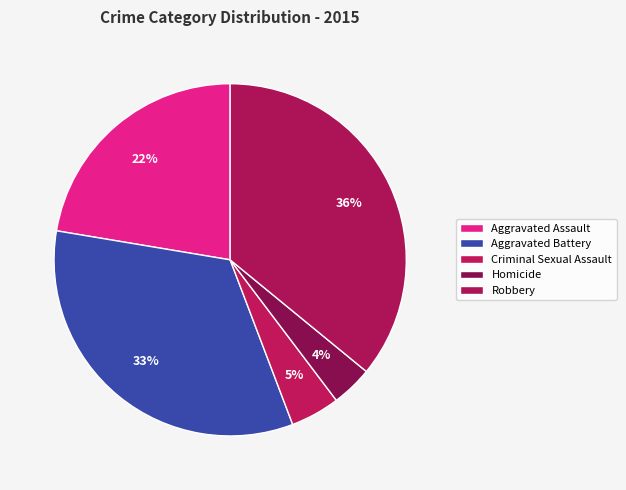

To the nearest percent, what portion does Aggravated Battery represent?

33%